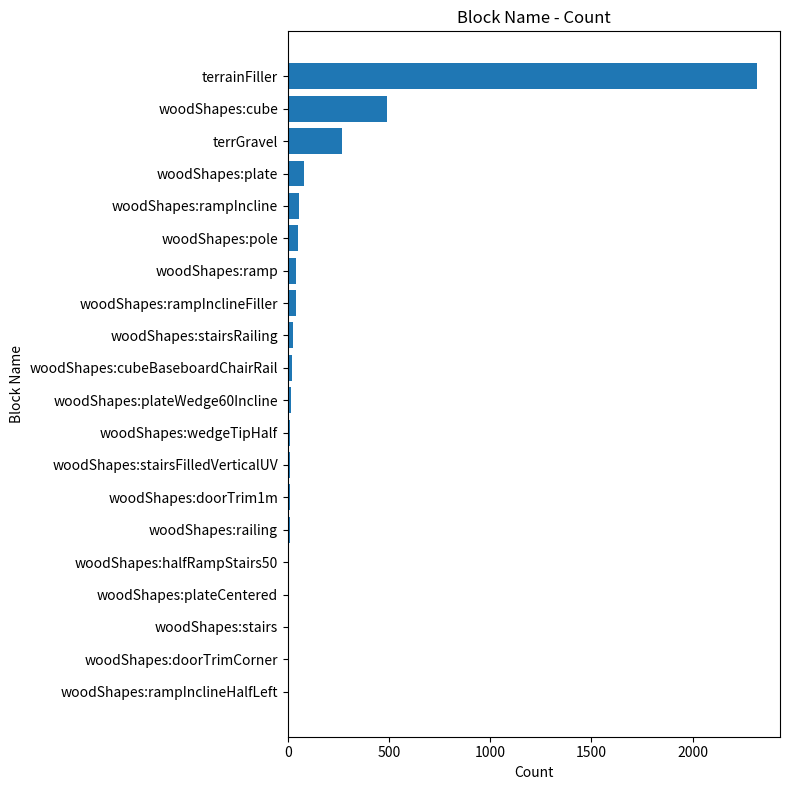

Count the number of data series in this chart.

1